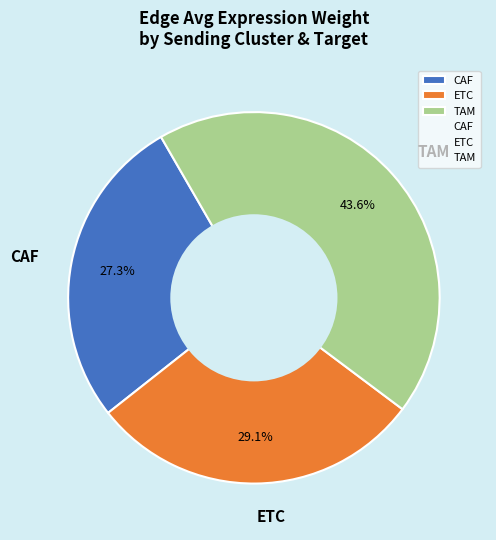

Rank the categories by value from highest to lowest.

TAM, ETC, CAF